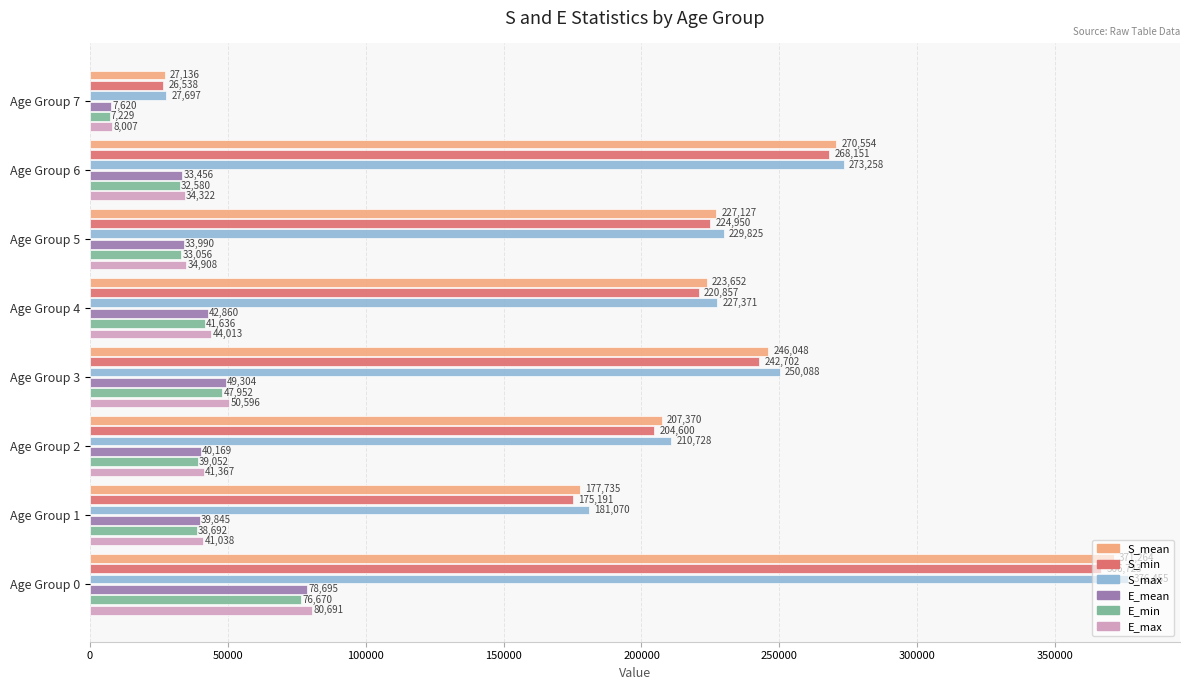

List the series in order of their peak value, lowest first.

E_min, E_mean, E_max, S_min, S_mean, S_max